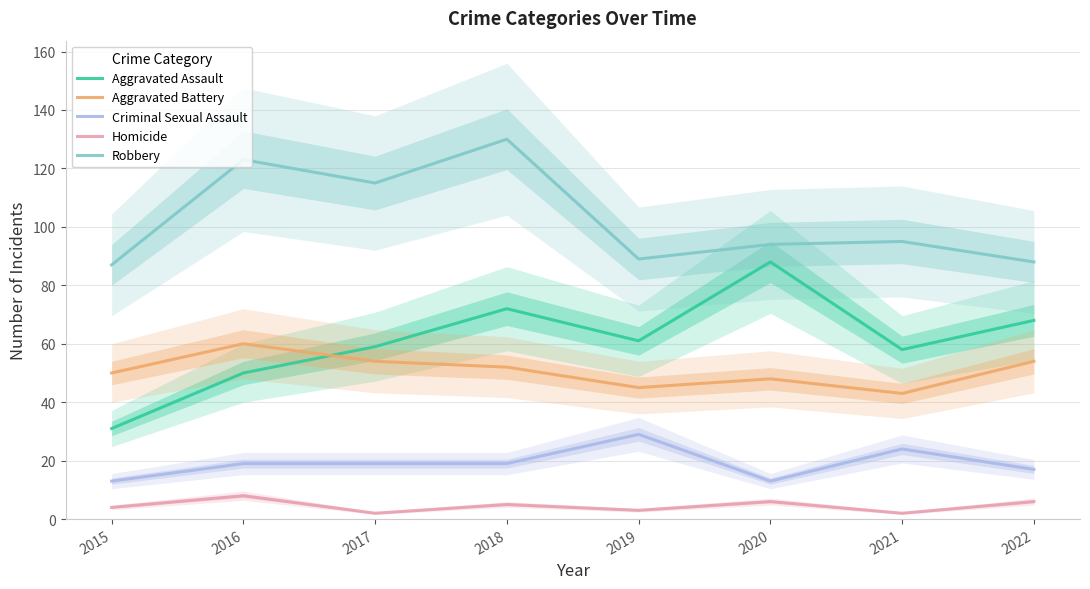

At 2022, list the series in order from largest to smallest.

Robbery, Aggravated Assault, Aggravated Battery, Criminal Sexual Assault, Homicide